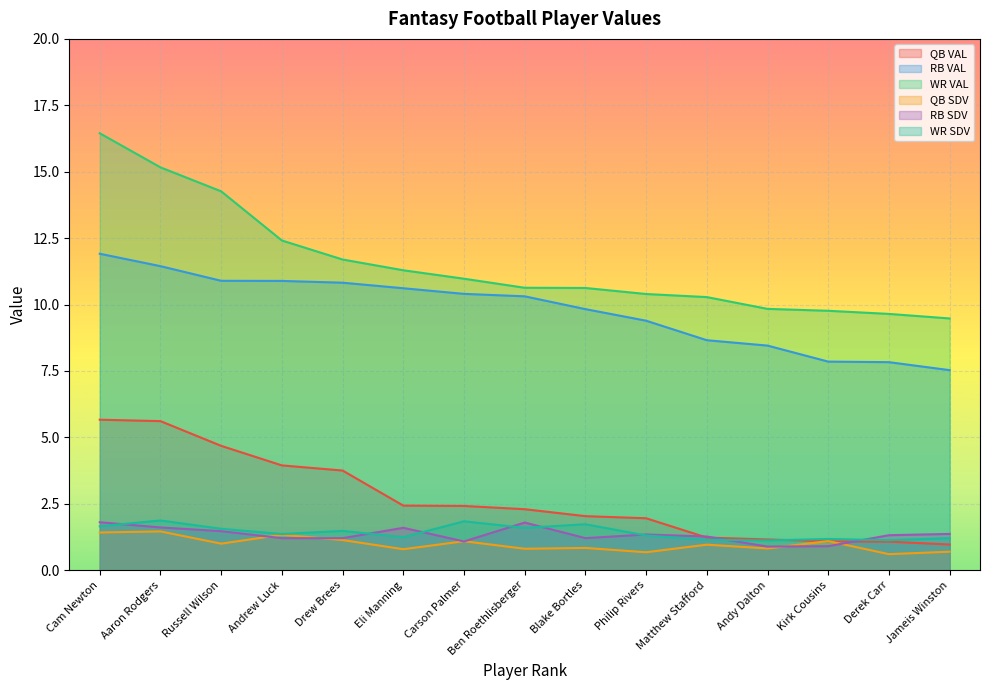

What is the label of the 3rd point from the right?

Kirk Cousins